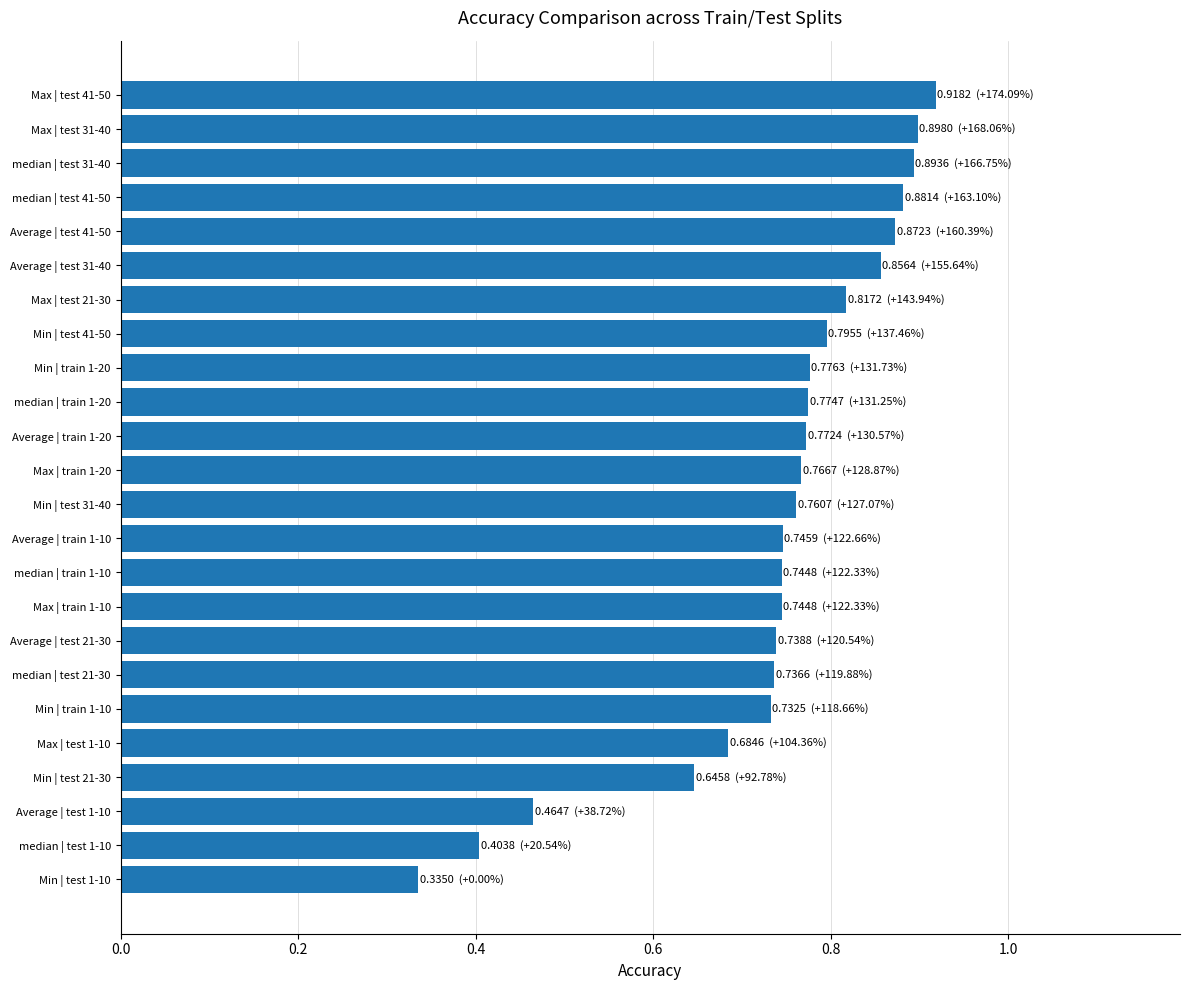

How many distinct data groups are displayed?

1